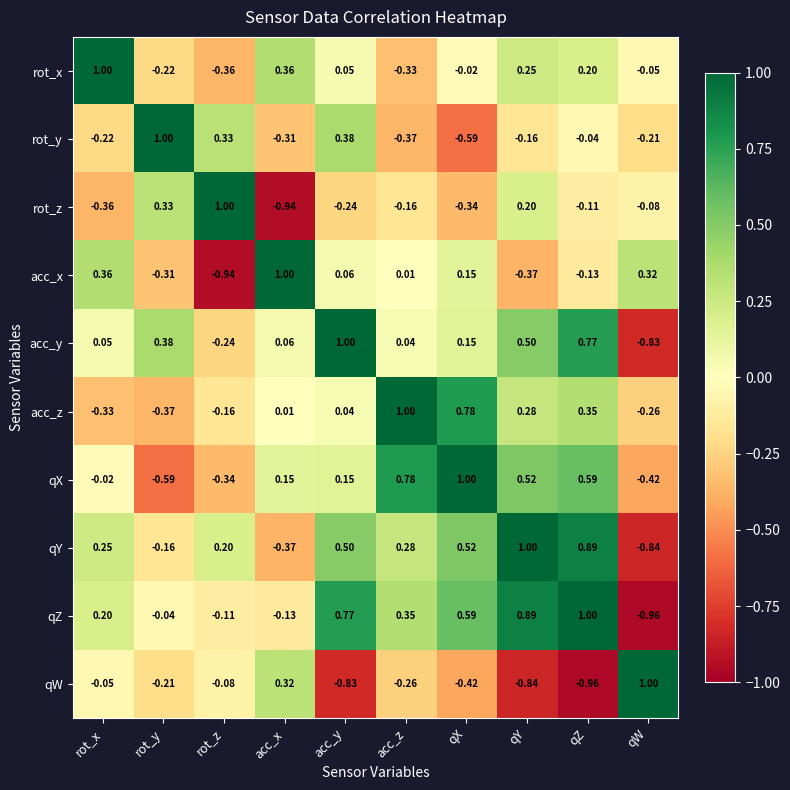

At which label does rot_y reach its peak?

rot_y